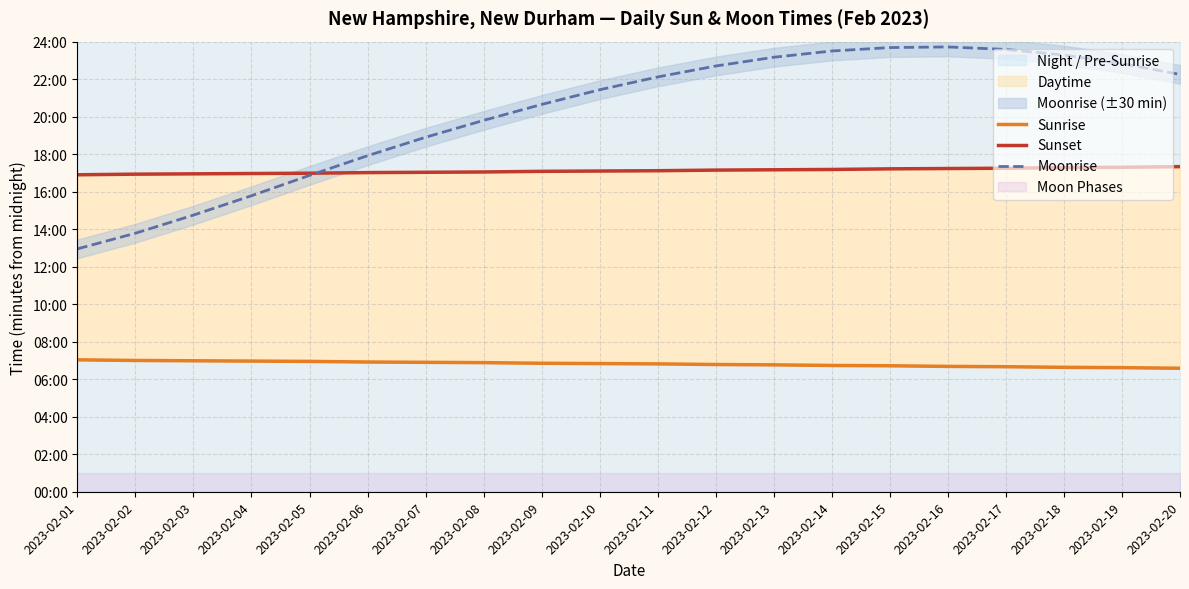

Rank the series by their average value, from highest to lowest.

Moonrise, Sunset, Sunrise